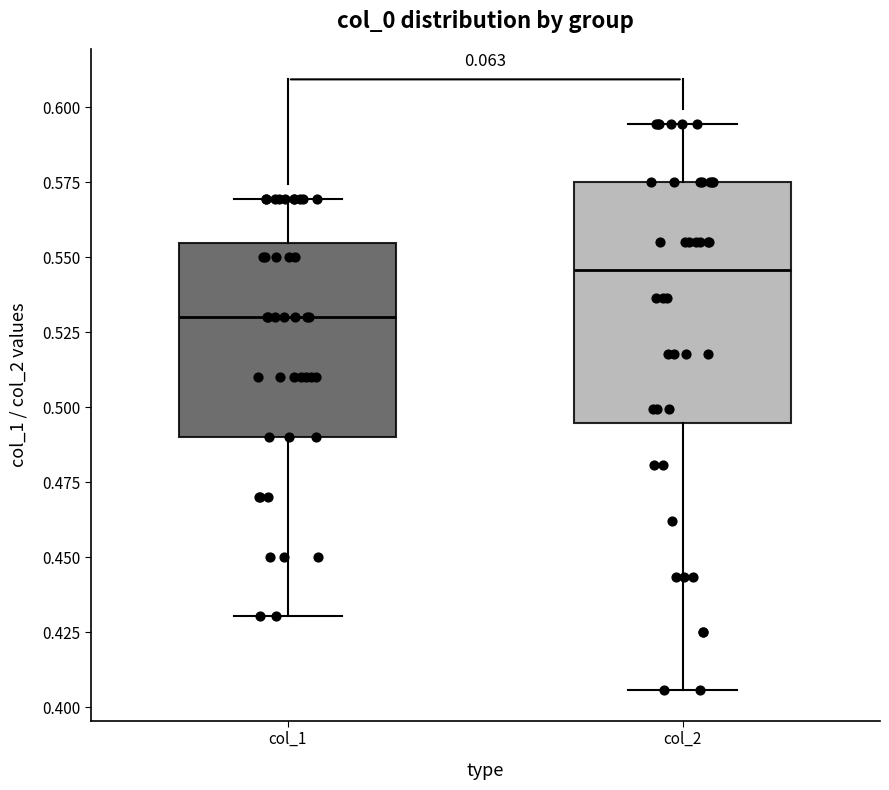

Which box has the highest median line?

col_2